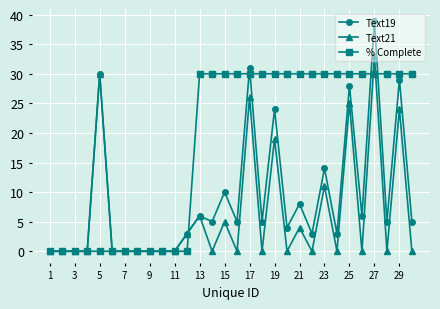

True or false: Text19 has more than 0 points higher than both neighbors.

True